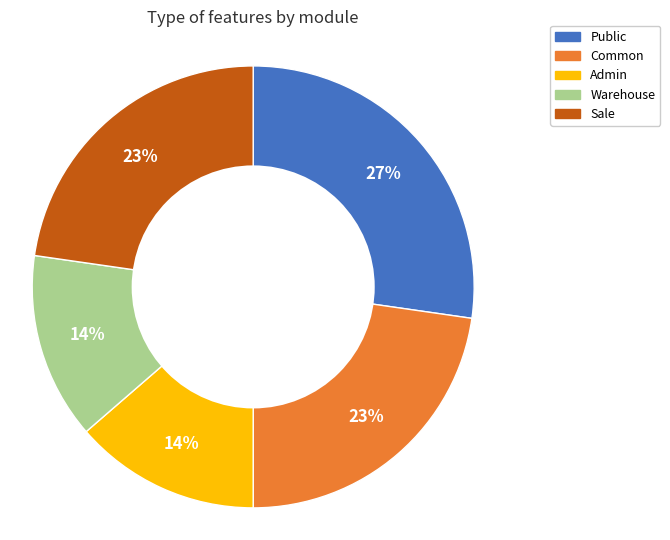

Is there any slice that represents more than half of the pie?

No